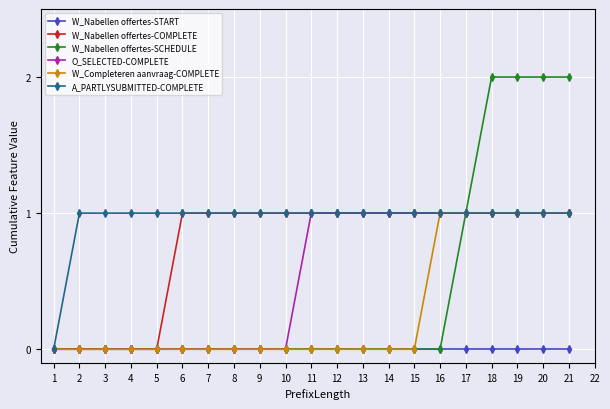

The value of W_Nabellen offertes-START at 7 is 0. True or false?

True